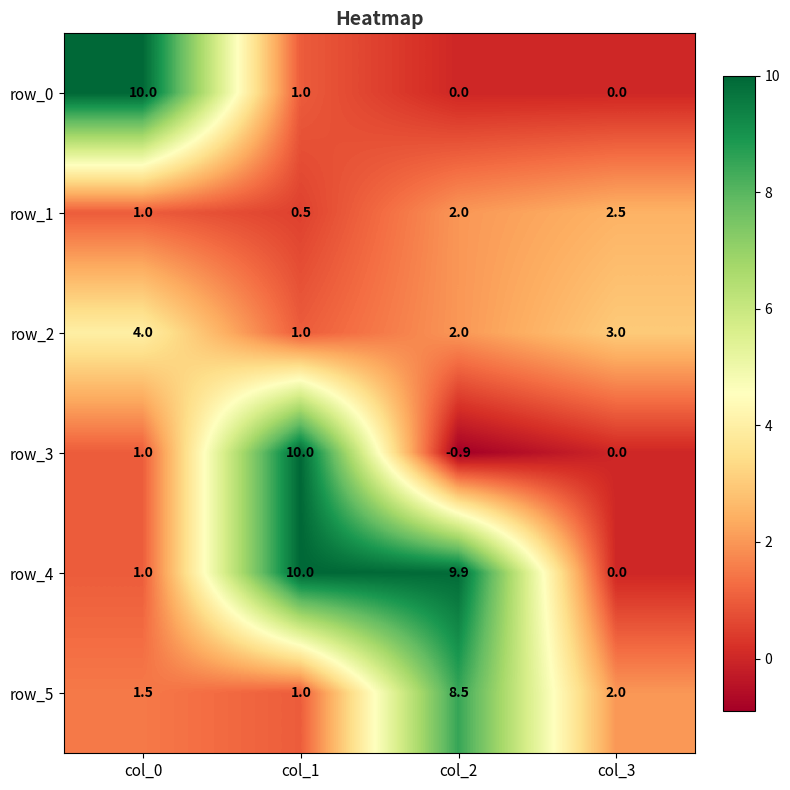

Which label corresponds to the smallest value in the chart?

col_2